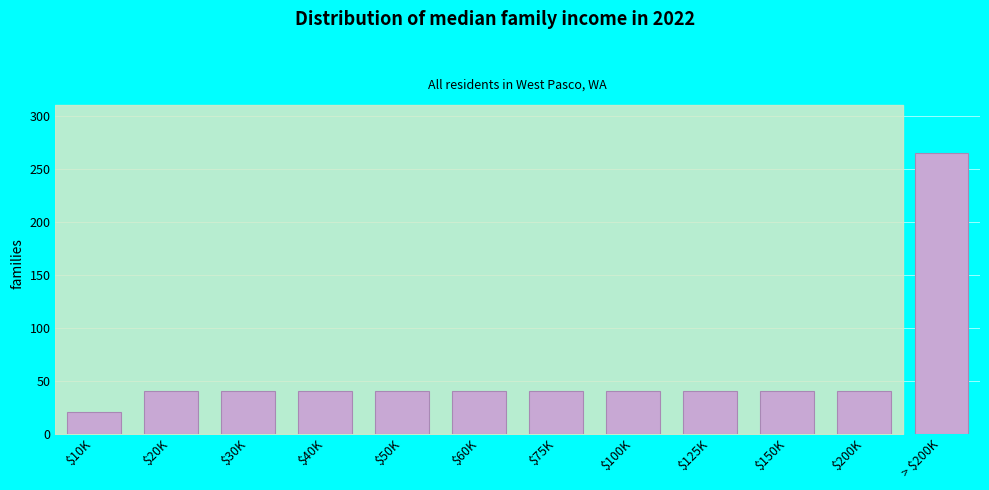

Reading left to right, what are all the values shown in this chart?

20.6	40.0	40.0	40.0	40.0	40.0	40.0	40.0	40.0	40.0	40.0	265.0